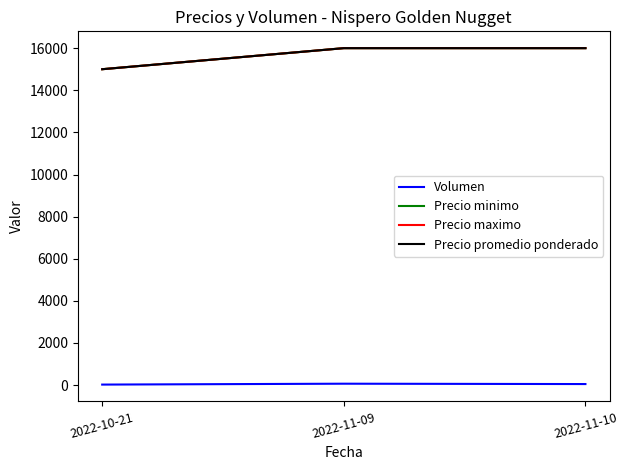

Does the chart display data point markers on the line(s)?

No